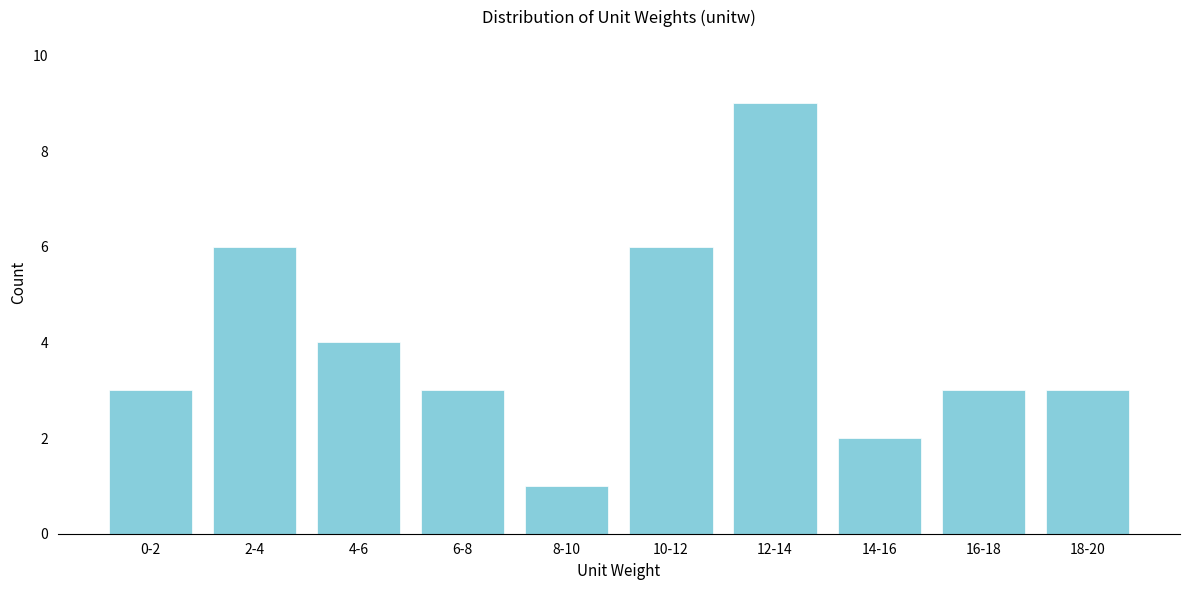

Reading right to left, transcribe all the data shown in this chart.

18-20=3	16-18=3	14-16=2	12-14=9	10-12=6	8-10=1	6-8=3	4-6=4	2-4=6	0-2=3